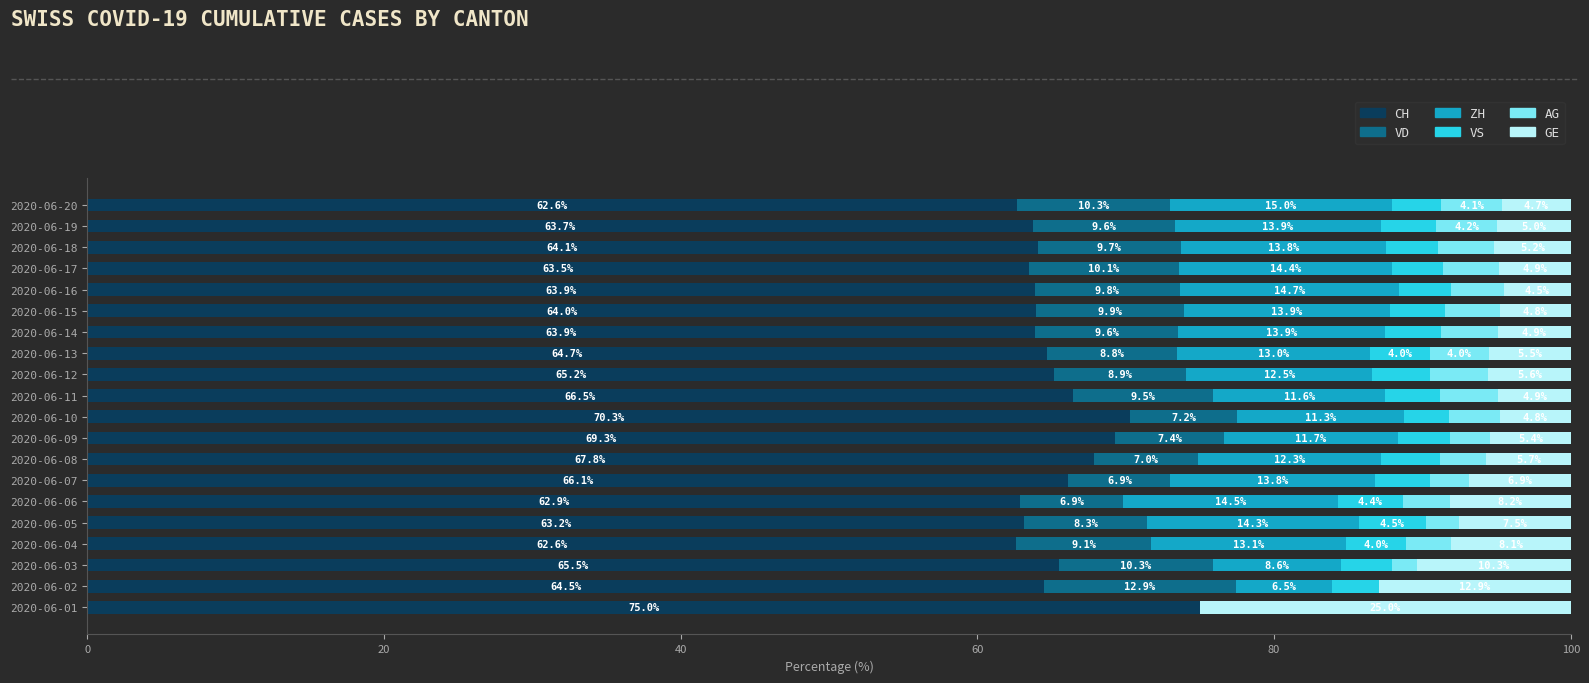

What is the total value across all series at 2020-06-20?

100.0